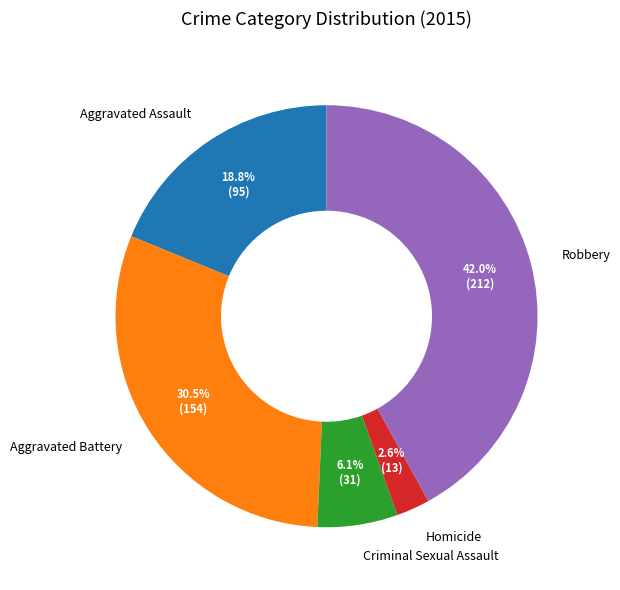

Which has a higher value, Criminal Sexual Assault or Robbery?

Robbery